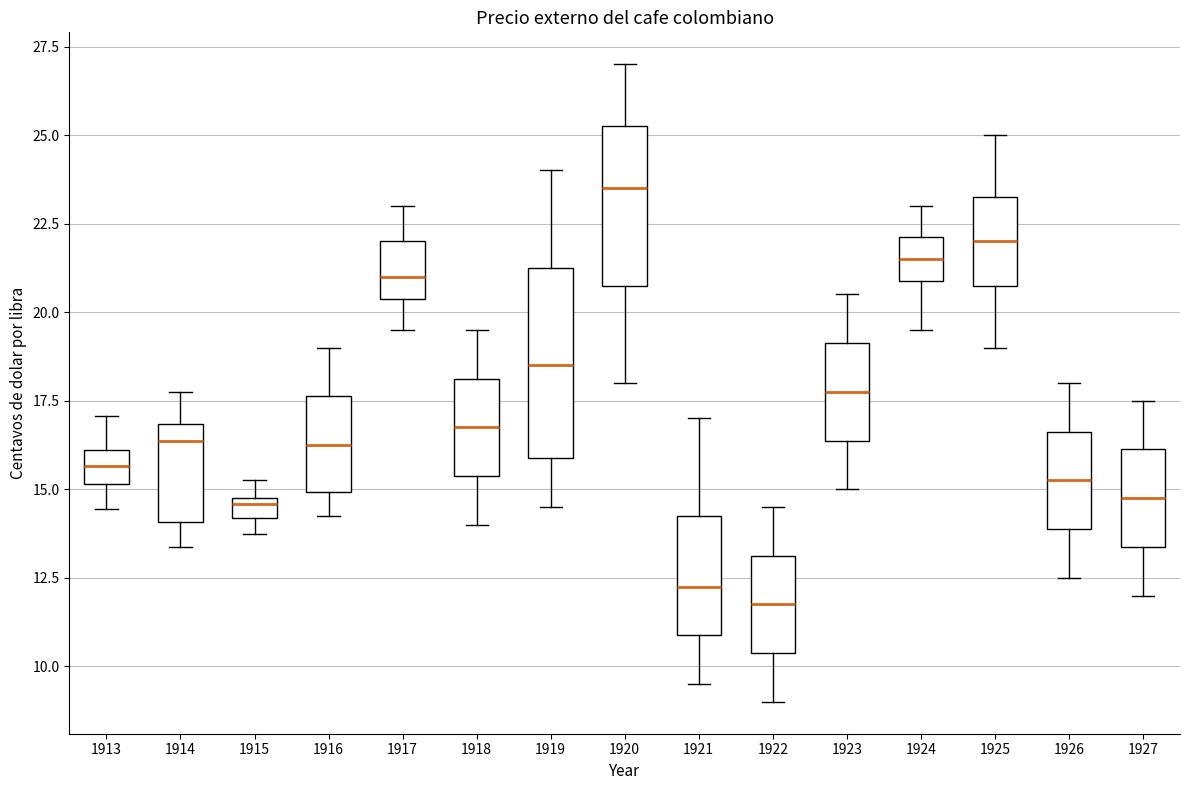

Where does the lower whisker of the box at x = 1917 end on the y-axis? The values are not printed on the chart, so give them approximately, as read against the axis.

19.5